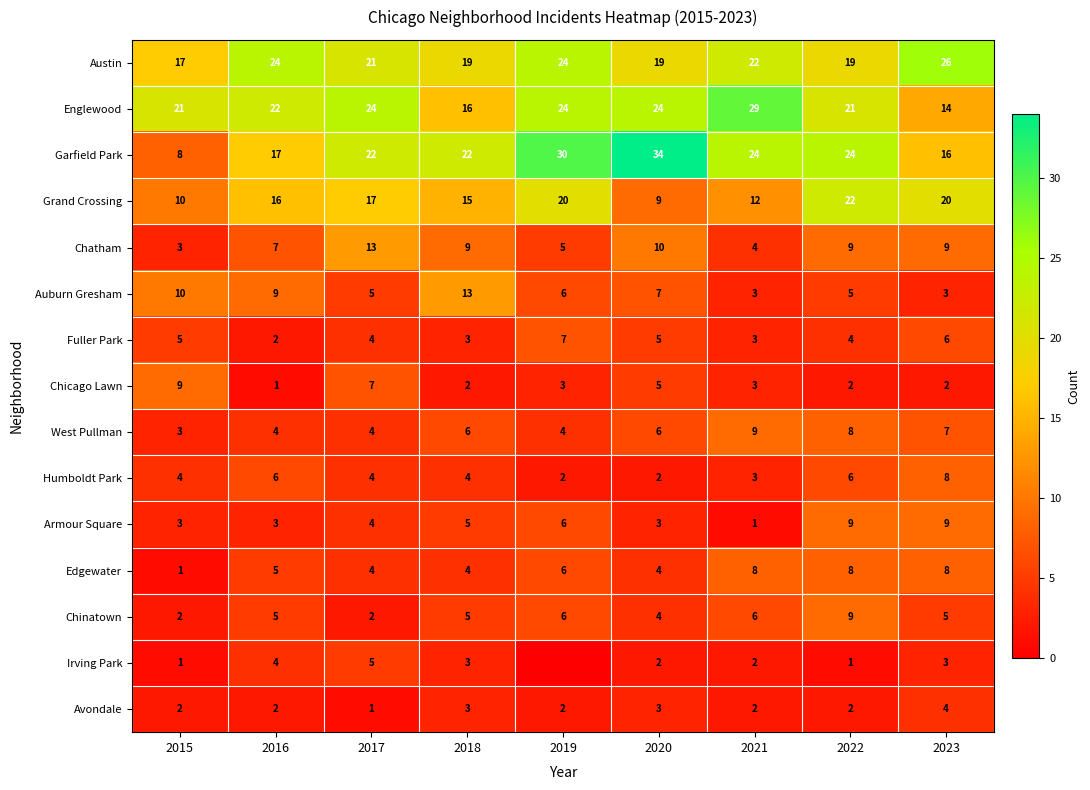

At which label does Garfield Park reach its minimum?

2015